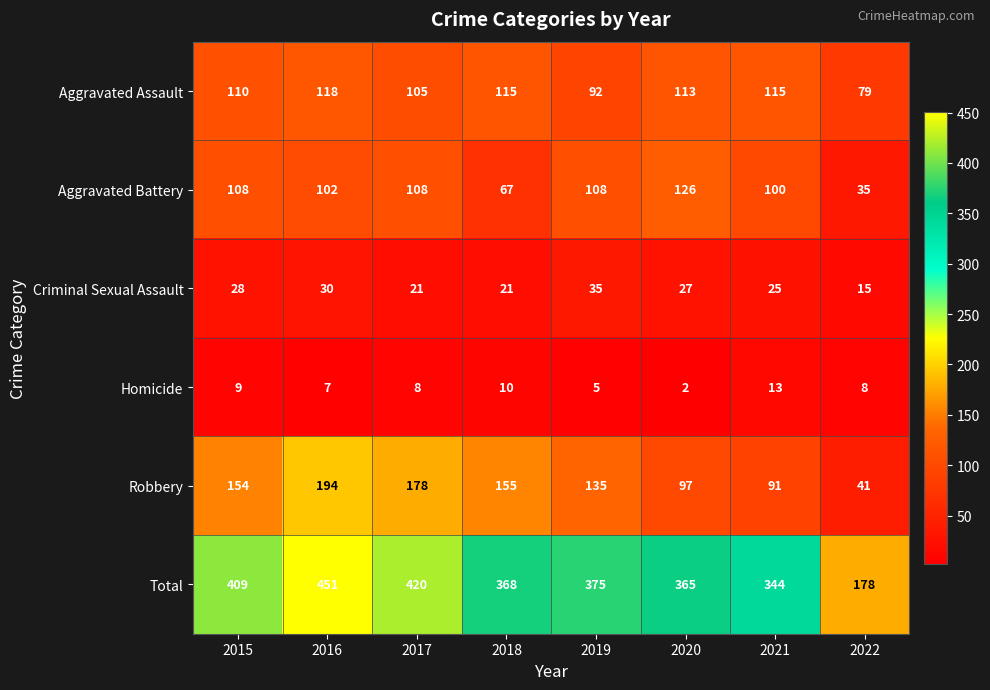

Which series has the largest total across all categories?

Total